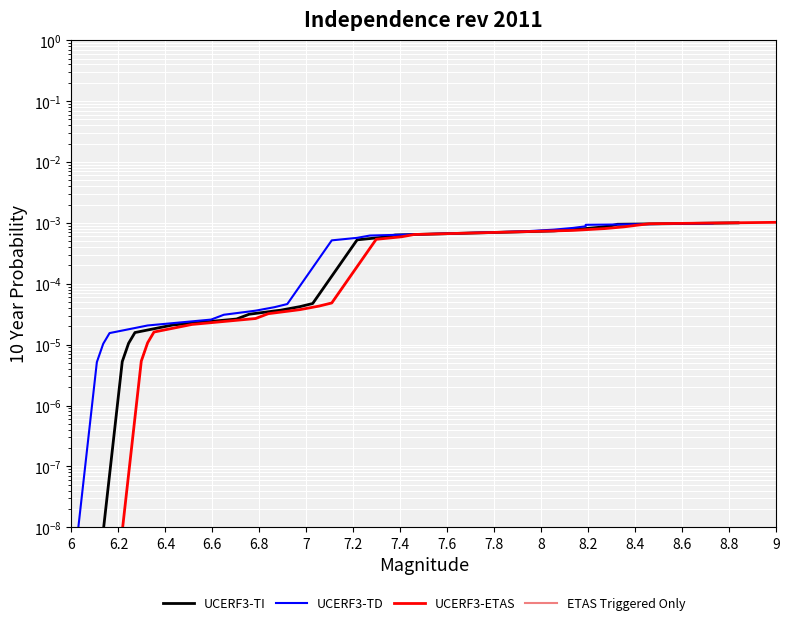

True or false: UCERF3-TD has a value of 0.0 at 8.4.

False